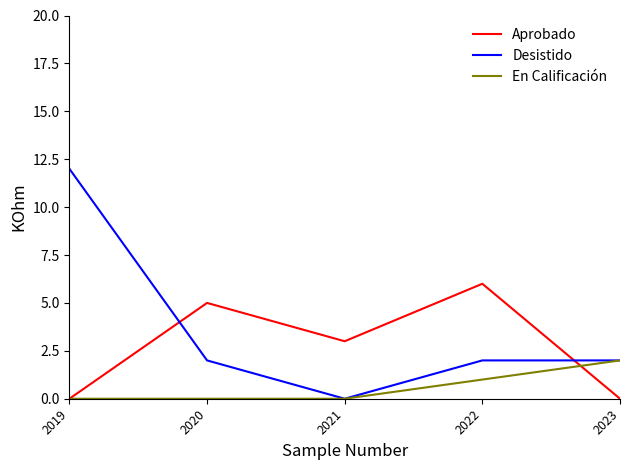

At how many categories does at least one series exceed 9?

1